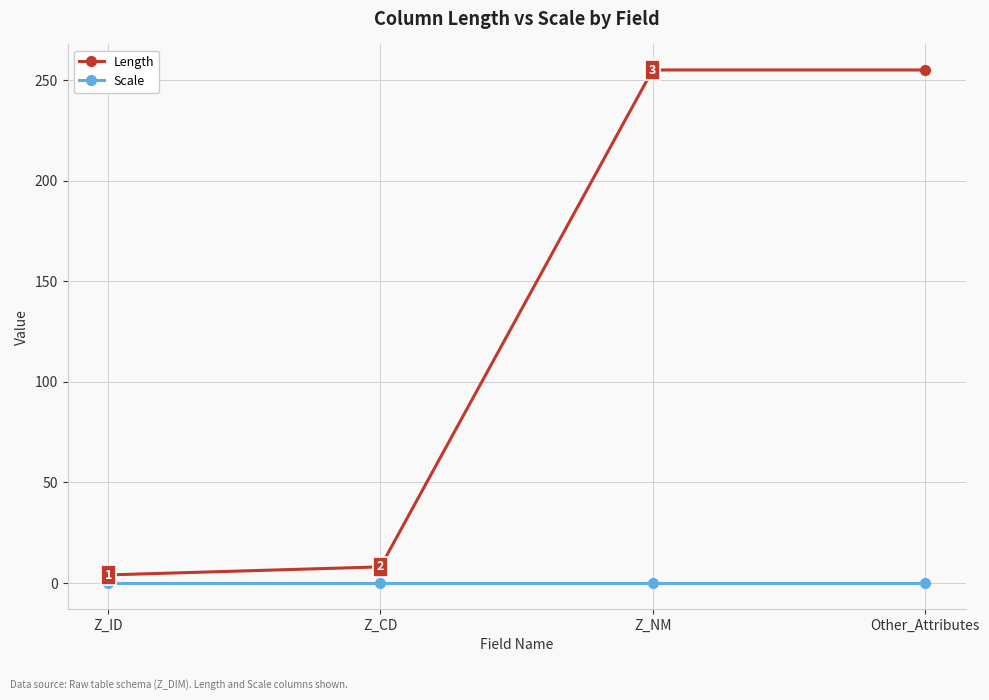

List the series in order of their overall mean, lowest first.

Scale, Length